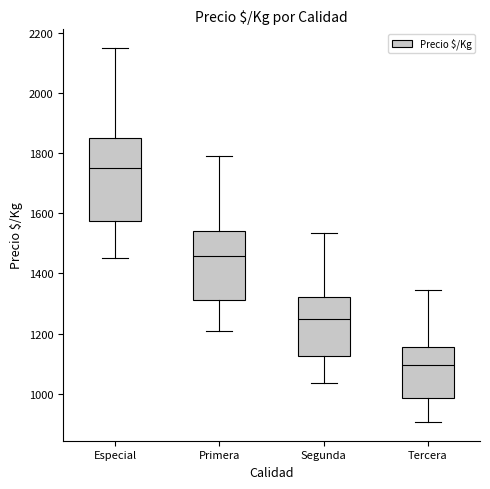

Reading left to right, read every box against the y-axis: the position of its median line, the range the box covers, and the ends of its whiskers. The values are not printed on the chart, so give them approximately, as read against the axis.

Especial: median 1760, box 1580 to 1860, whiskers 1460 to 2160
Primera: median 1460, box 1320 to 1540, whiskers 1200 to 1800
Segunda: median 1260, box 1120 to 1320, whiskers 1040 to 1540
Tercera: median 1100, box 980 to 1160, whiskers 900 to 1340